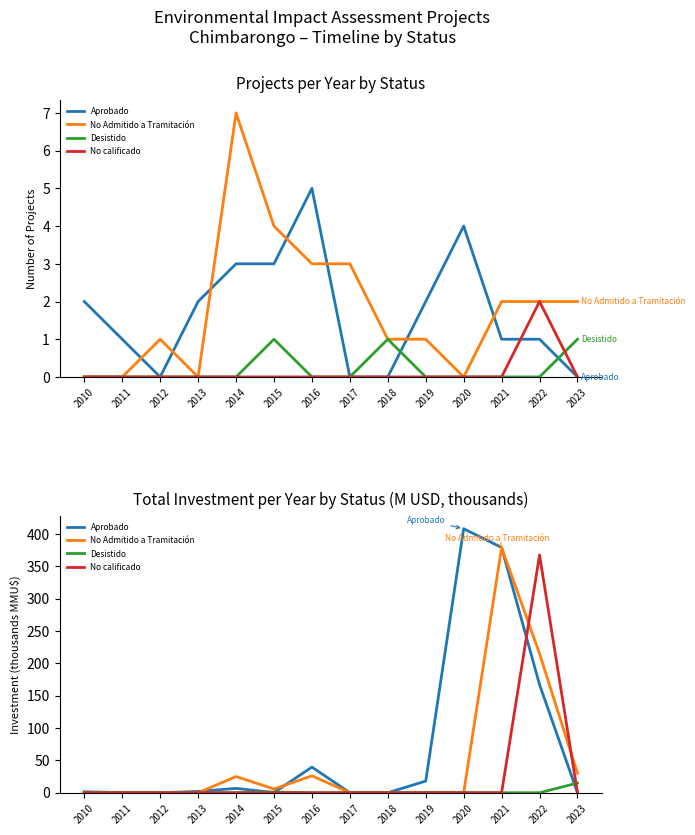

At how many categories does at least one series exceed 4?

8